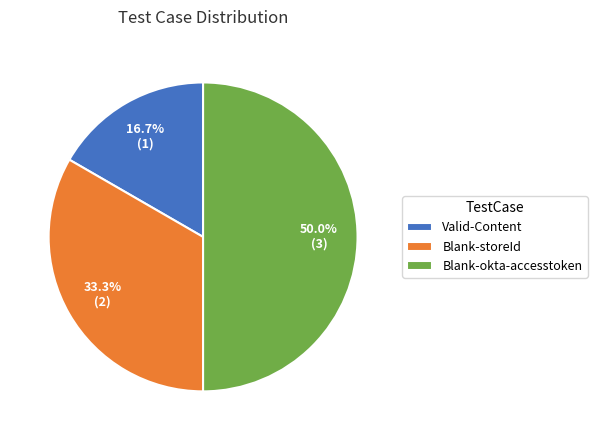

Between Blank-okta-accesstoken and Valid-Content, which is larger?

Blank-okta-accesstoken